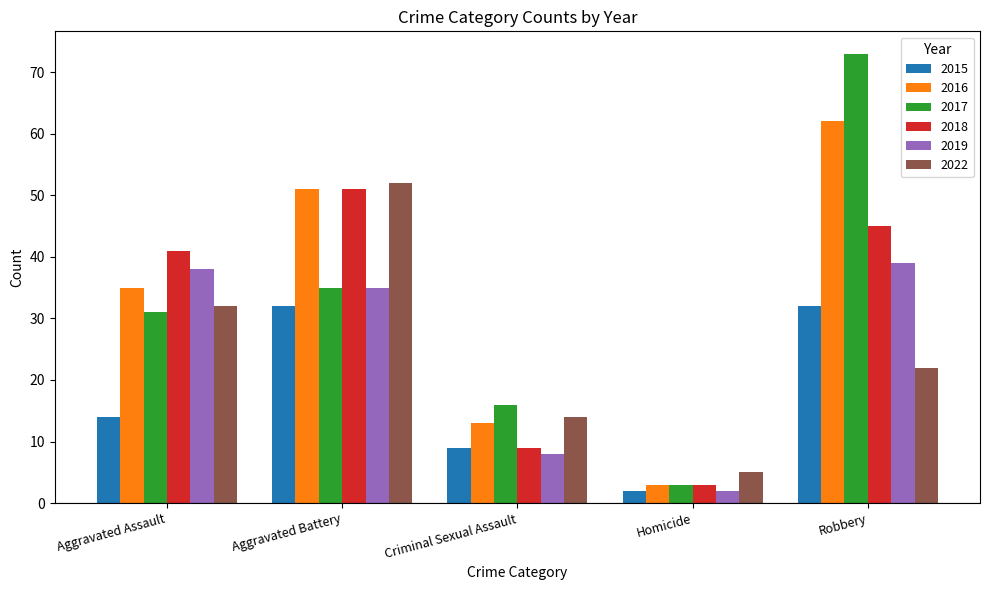

Rank the series at Robbery from lowest to highest value.

2022, 2015, 2019, 2018, 2016, 2017